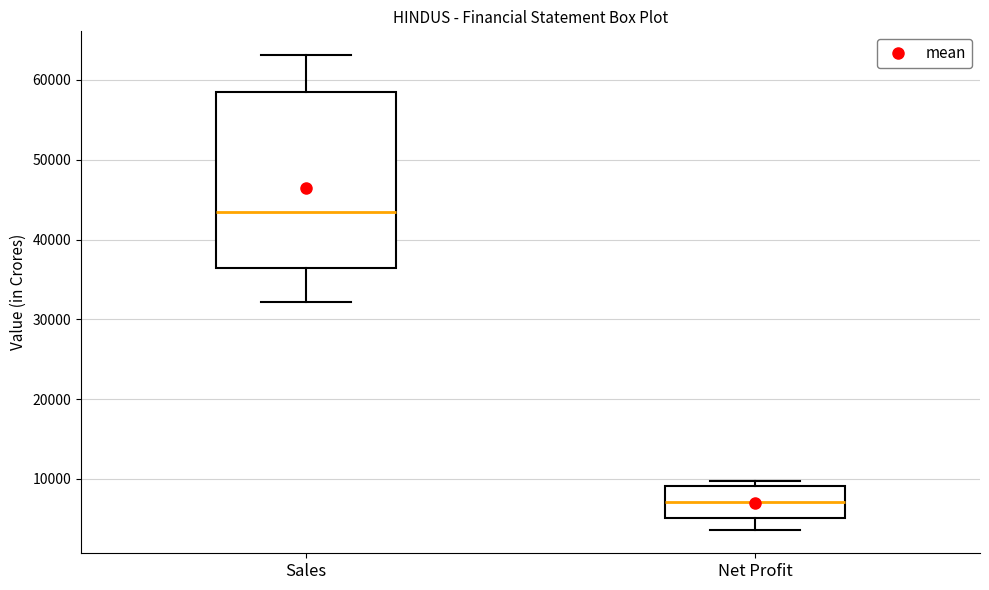

Reading left to right, transcribe this box plot: for each box, give where its median line is, the range the box spans, and where its two whiskers end, as read against the y-axis. The values are not printed on the chart, so give them approximately, as read against the axis.

Sales: median 43000, box 36000 to 59000, whiskers 32000 to 63000
Net Profit: median 7000, box 5000 to 9000, whiskers 4000 to 10000